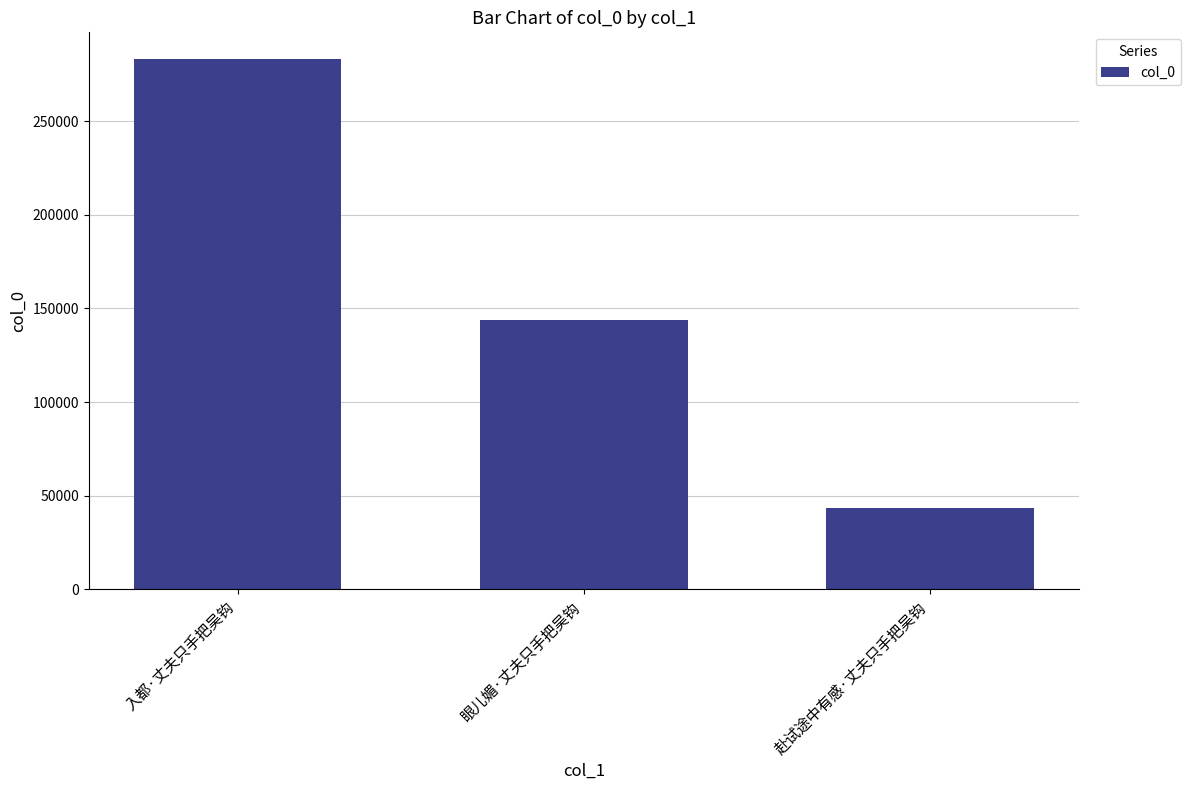

At which category does the chart reach its peak across all series?

入都·丈夫只手把吴钩